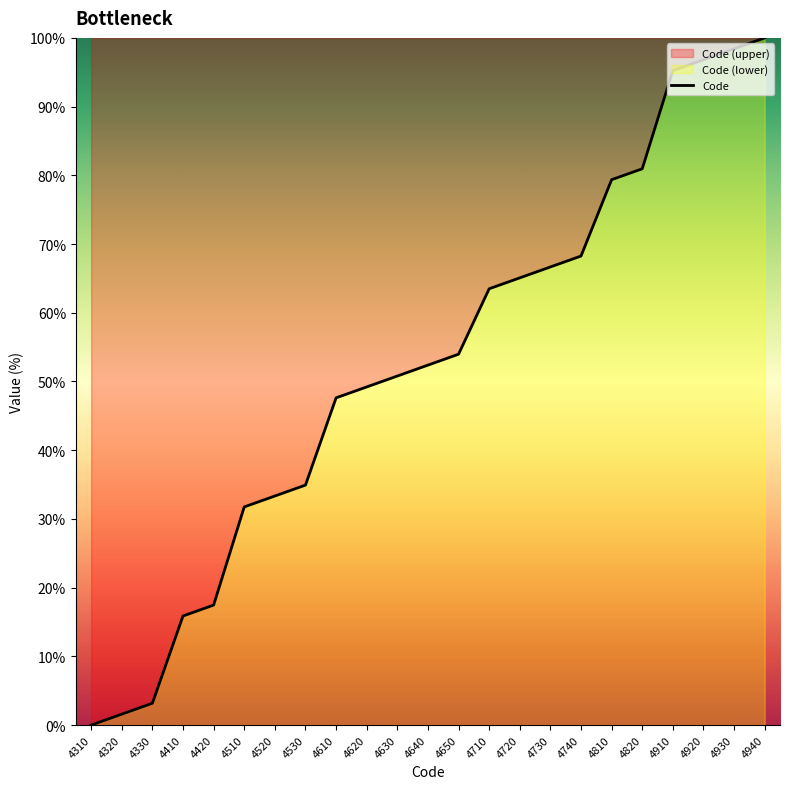

Reading left to right, what are all the values shown in this chart?

4310=0.0	4320=1.6	4330=3.2	4410=15.9	4420=17.5	4510=31.7	4520=33.3	4530=34.9	4610=47.6	4620=49.2	4630=50.8	4640=52.4	4650=54.0	4710=63.5	4720=65.1	4730=66.7	4740=68.3	4810=79.4	4820=81.0	4910=95.2	4920=96.8	4930=98.4	4940=100.0